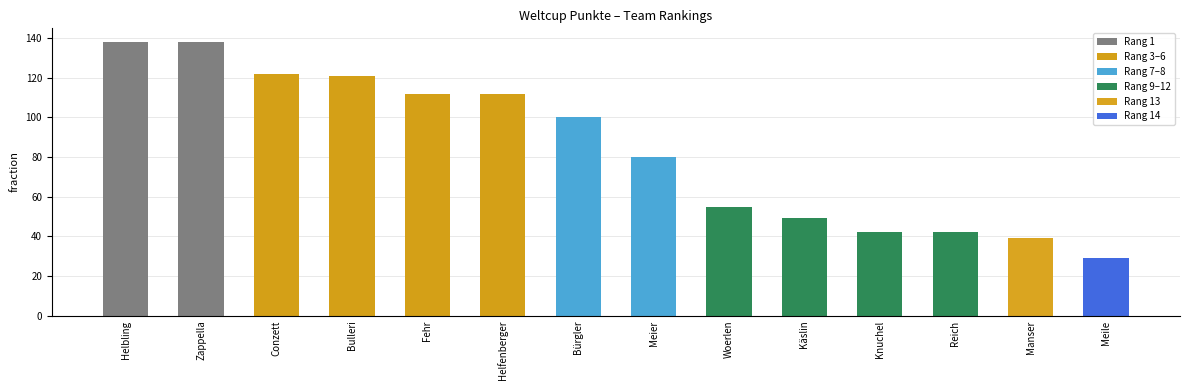

At which label does the data first exceed 100?

Helbling